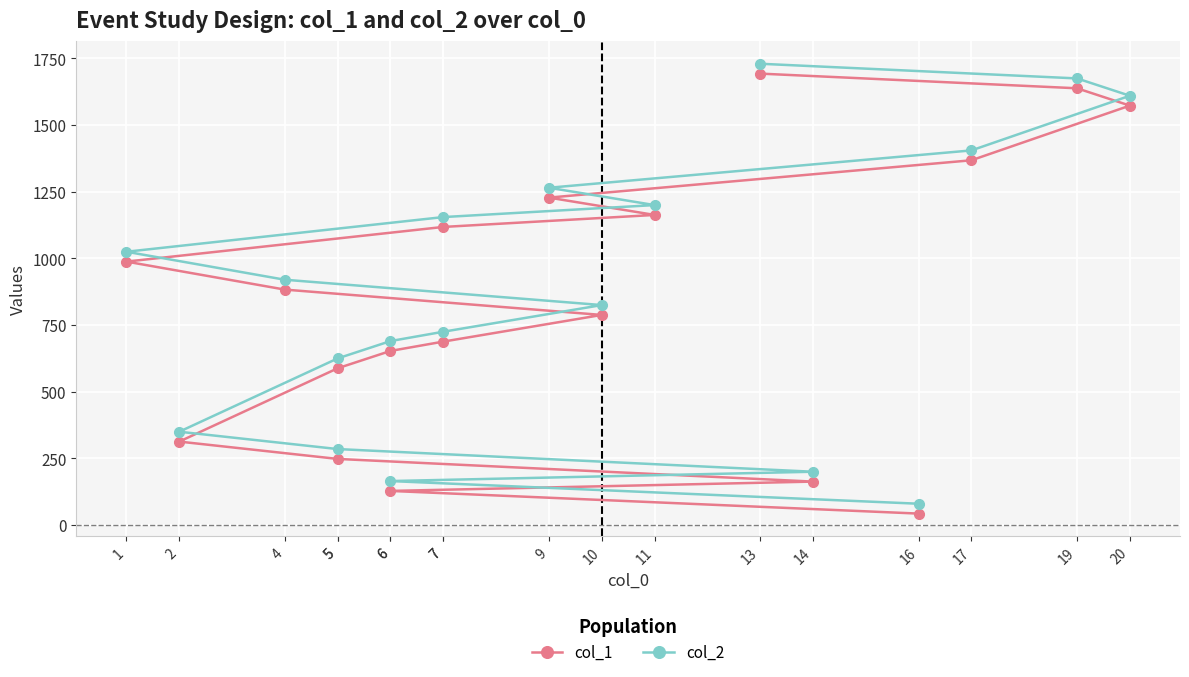

Is it true that col_2 equals 354 at 1?

False